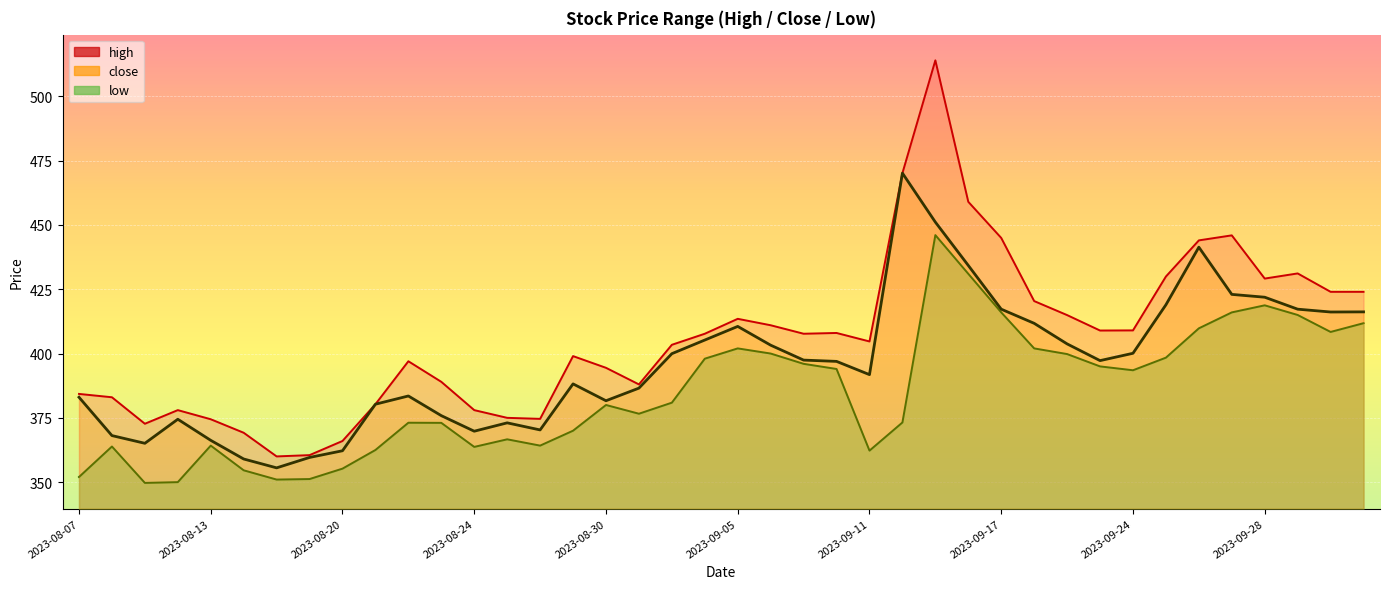

What is the maximum value shown in the chart?

514.0